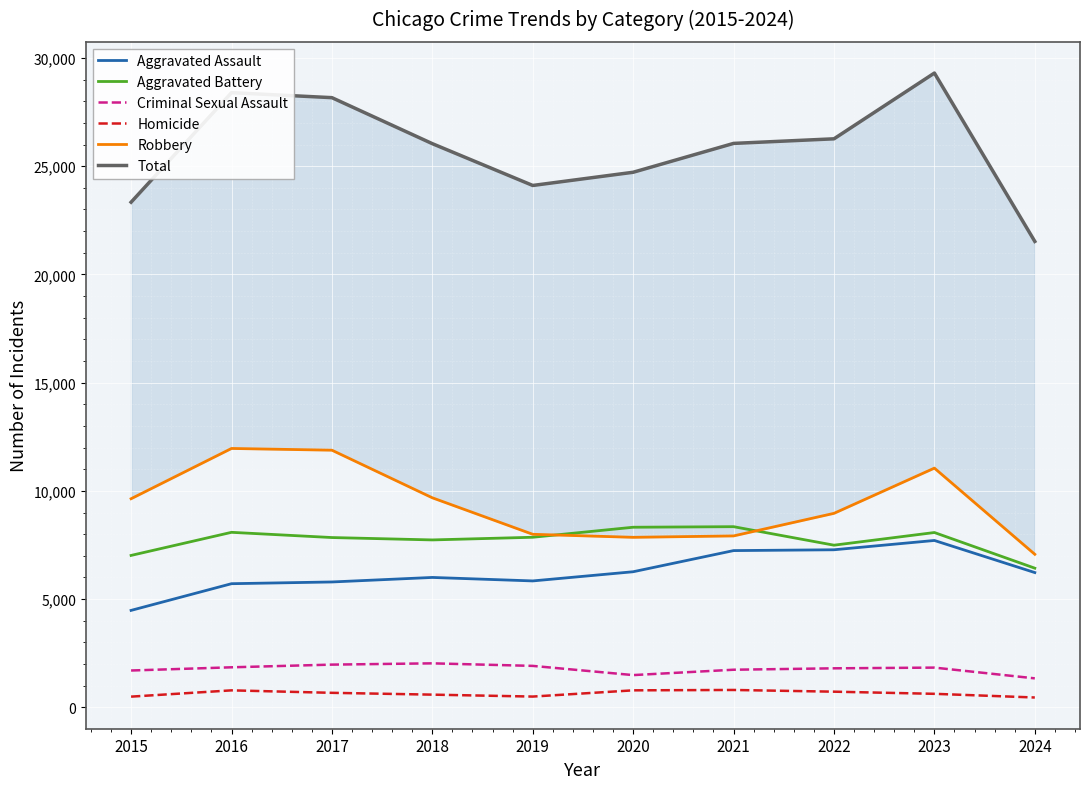

Which series has the widest spread of values?

Total